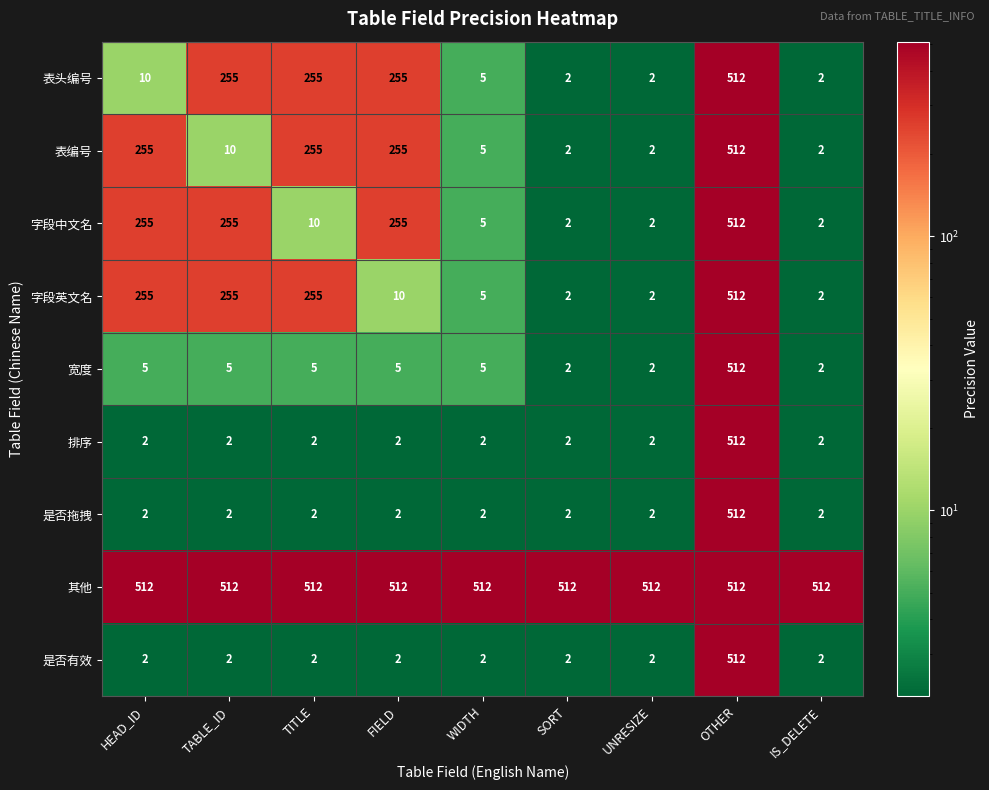

What is the difference between the highest and lowest values at HEAD_ID?

510